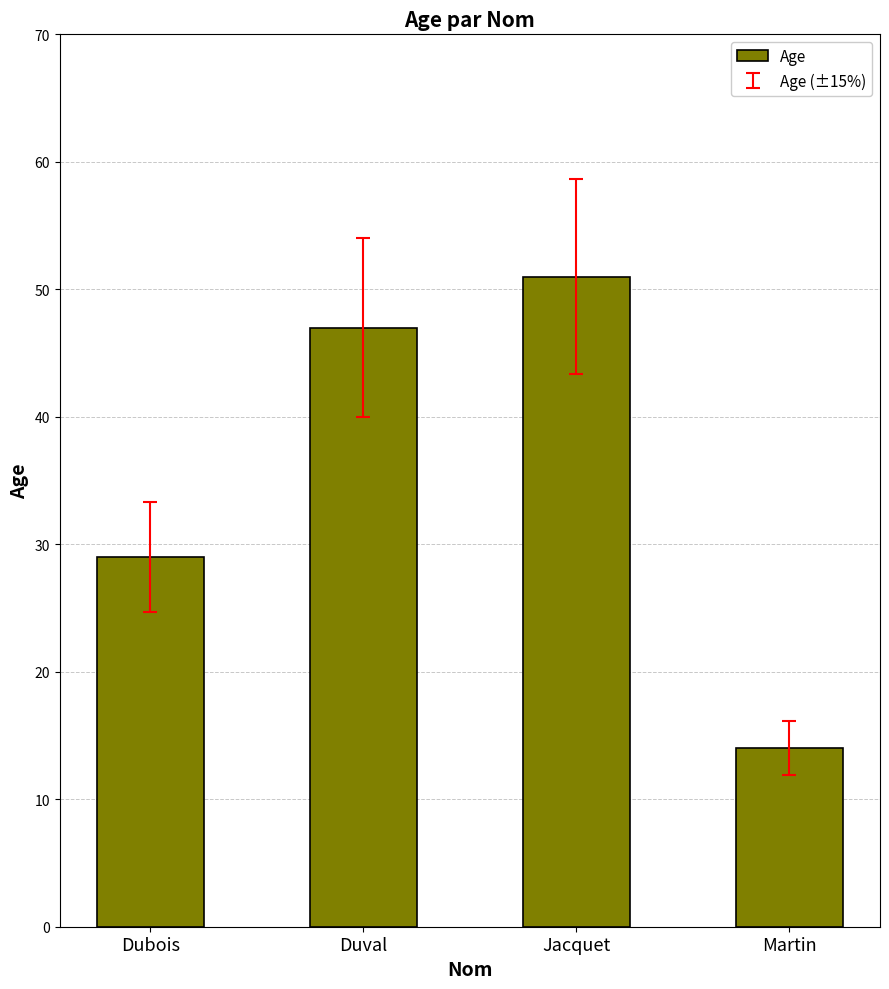

Count the number of data series in this chart.

1